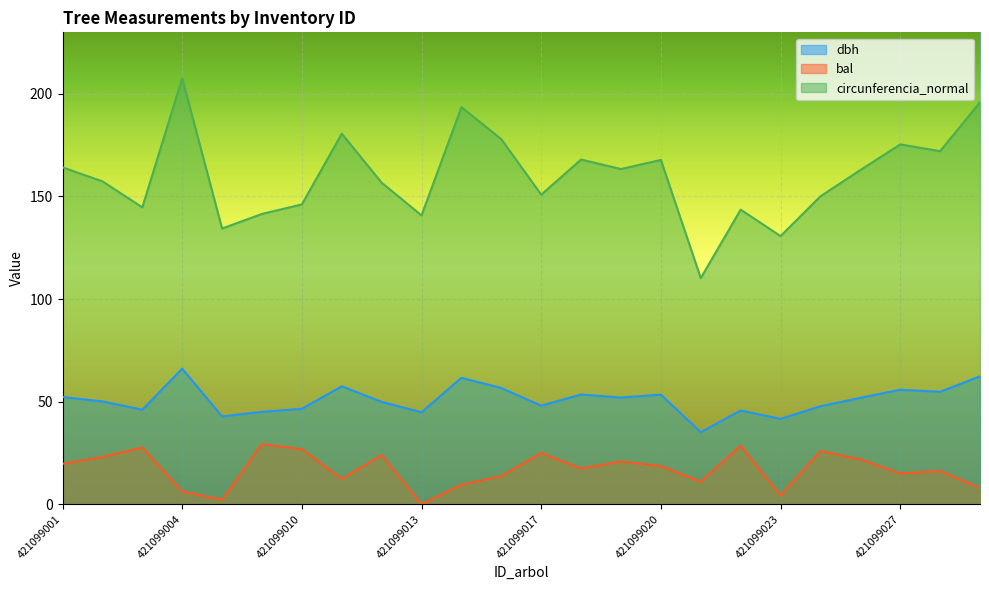

At which category does the chart reach its minimum across all series?

421099013